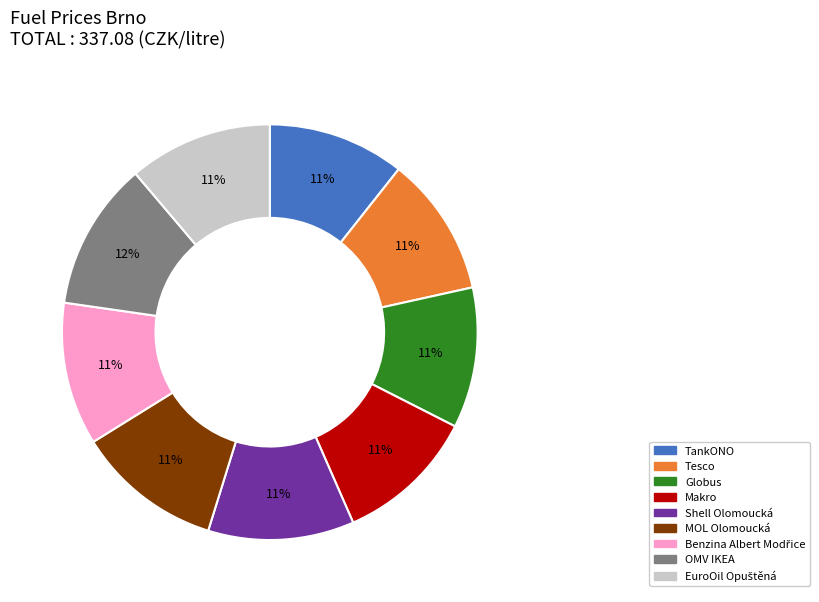

What is the ratio of the value at OMV IKEA to the value at TankONO?

1.1